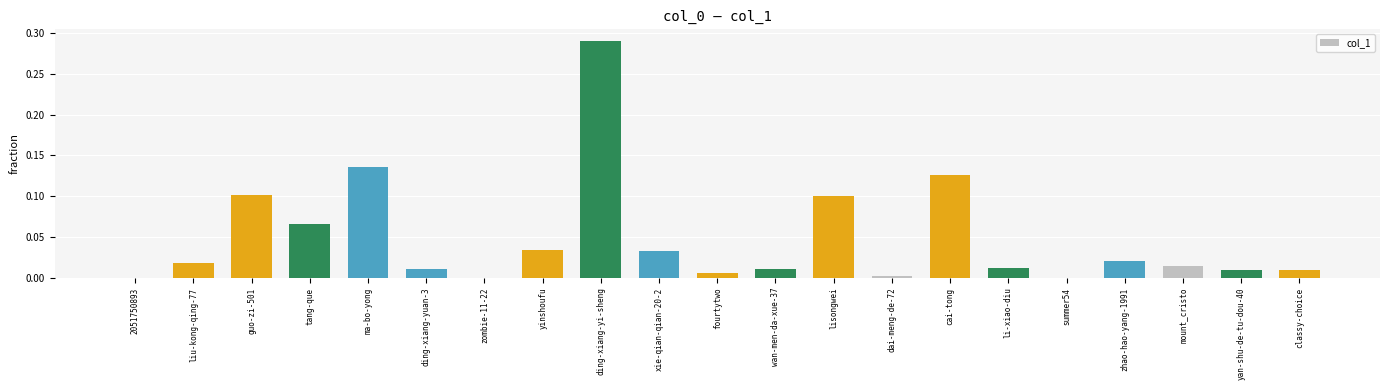

At which category does the chart reach its peak across all series?

ding-xiang-yi-sheng